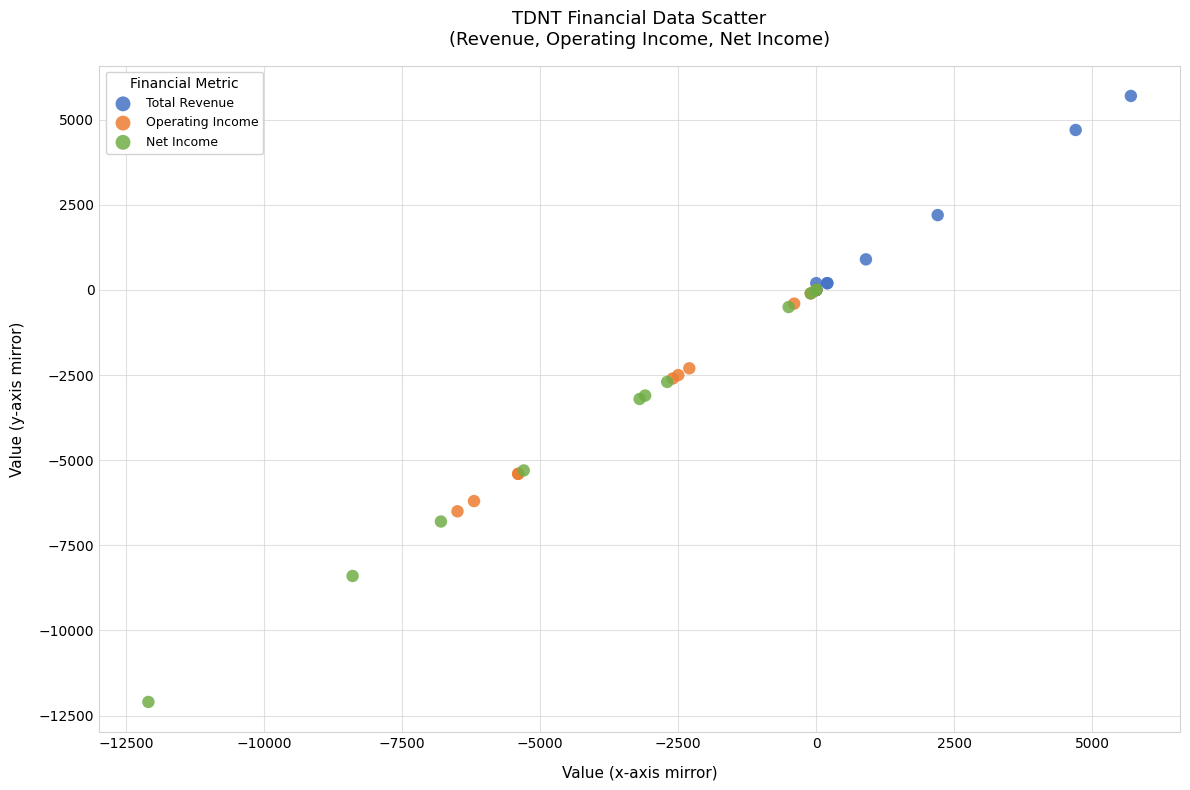

Which series has the largest Y range (max minus min)?

Net Income